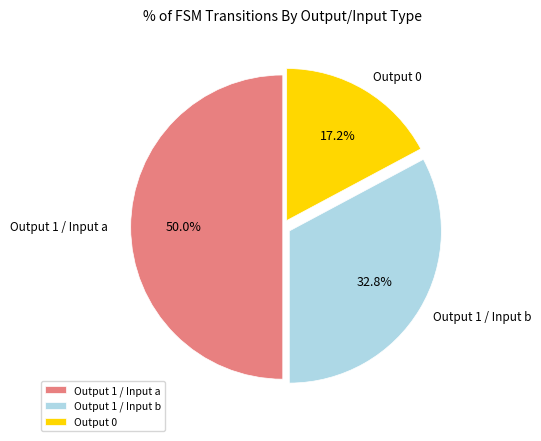

Approximately how many times larger is the value at Output 1 / Input a compared to Output 1 / Input b?

1.5